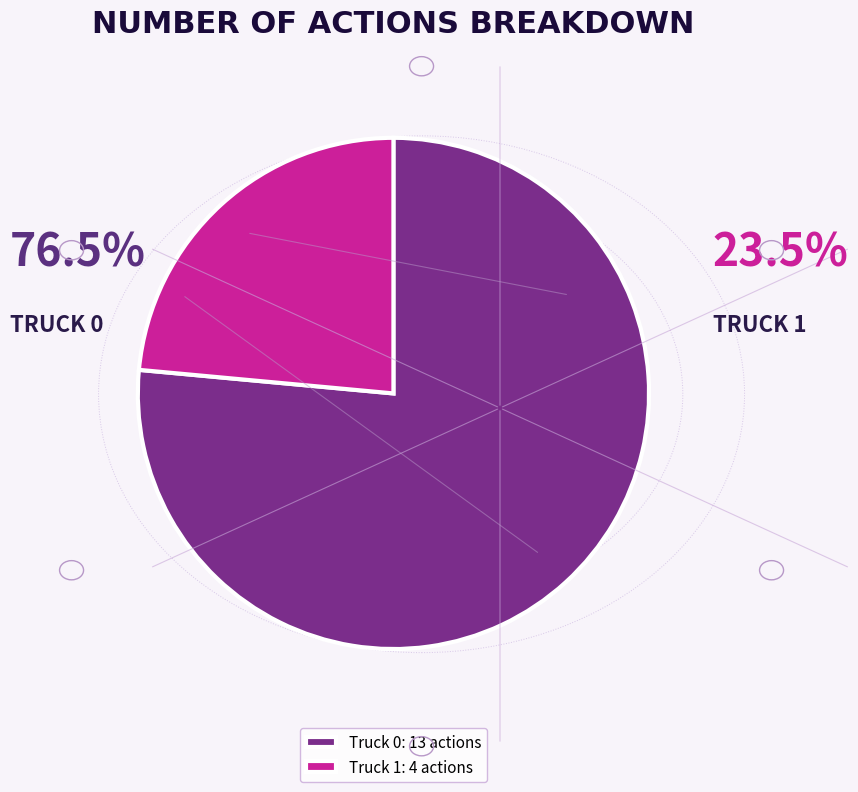

To the nearest percent, what is the difference between the Truck 1 and Truck 0 slice percentages?

53%